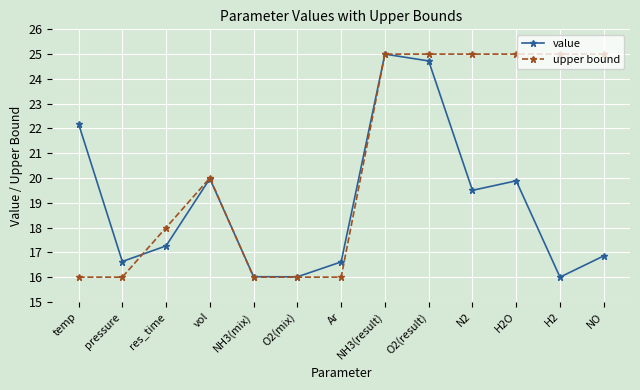

What is the difference between the maximum and minimum values in the value series?

9.0